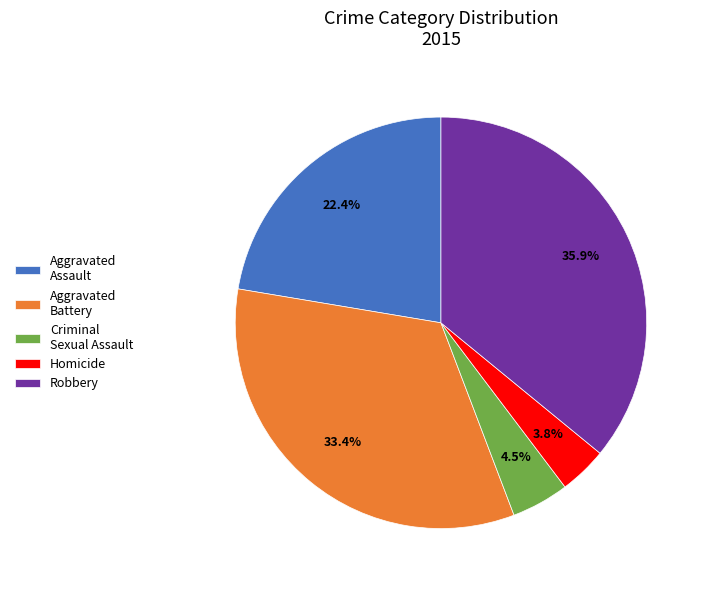

Which slice is the smallest?

Homicide